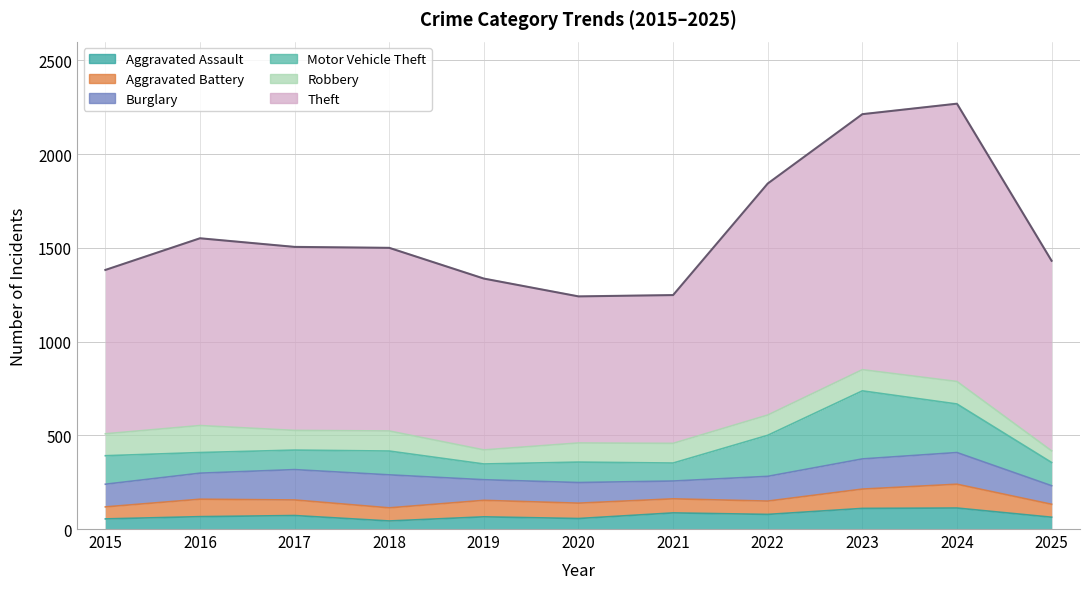

True or false: Burglary and Theft intersect in this chart.

False